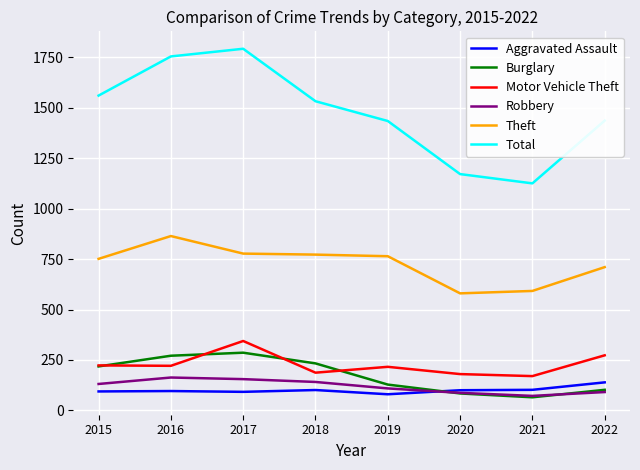

True or false: Aggravated Assault and Motor Vehicle Theft cross at least once.

False